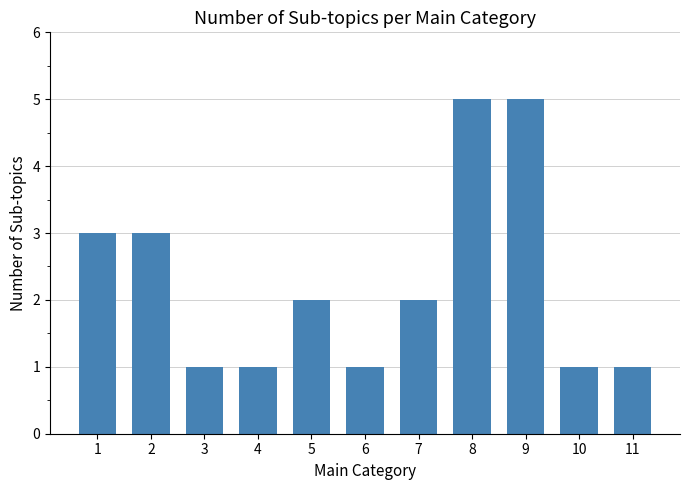

What value does the data have at 9?

5